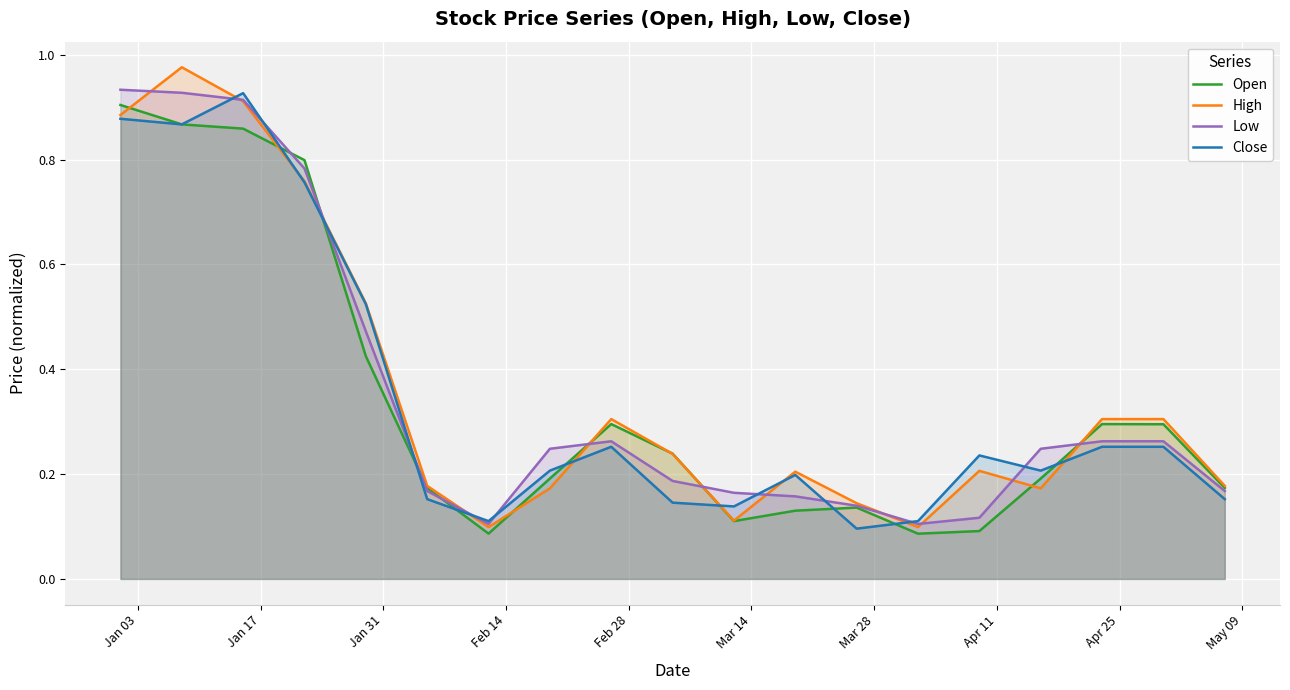

In High, how many points are lower than both neighbors (excluding endpoints)?

4